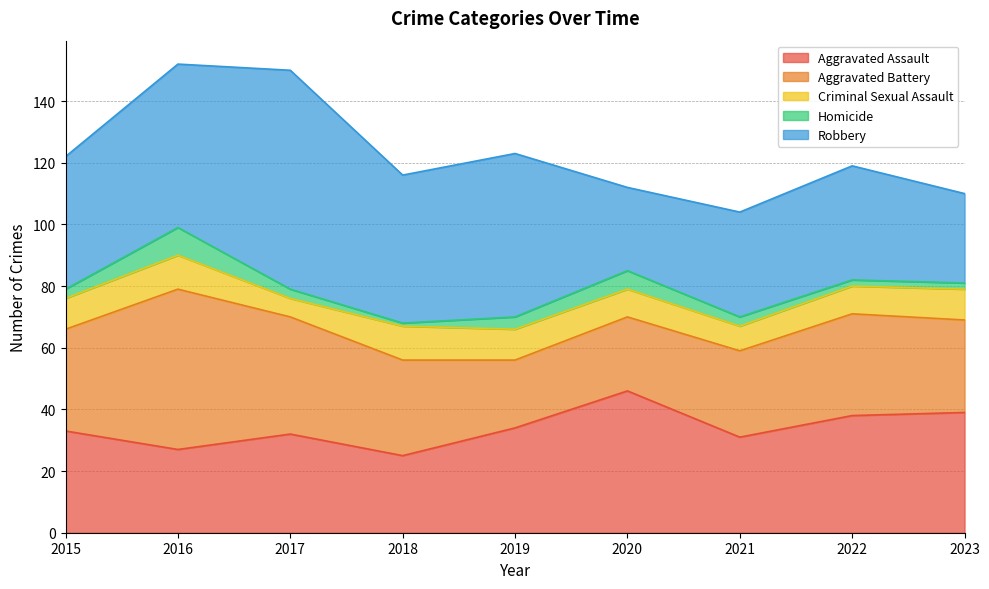

True or false: Aggravated Battery has more than 0 interior local peaks.

True